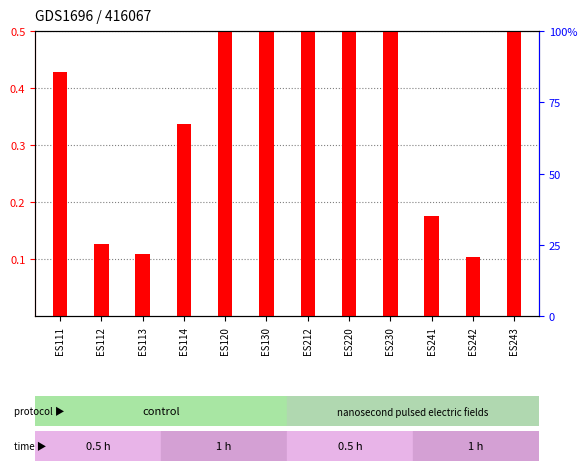

What is the difference between the maximum and minimum values in the percentile rank within the sample series?

0.1